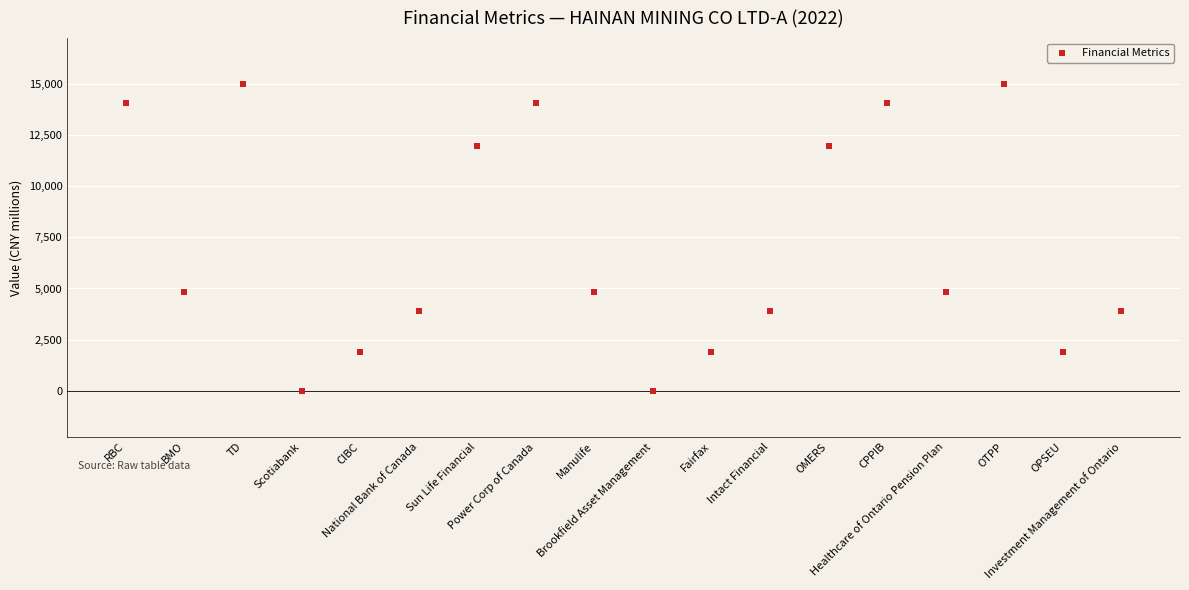

What is the range of Y values (max minus min)?

14973.4